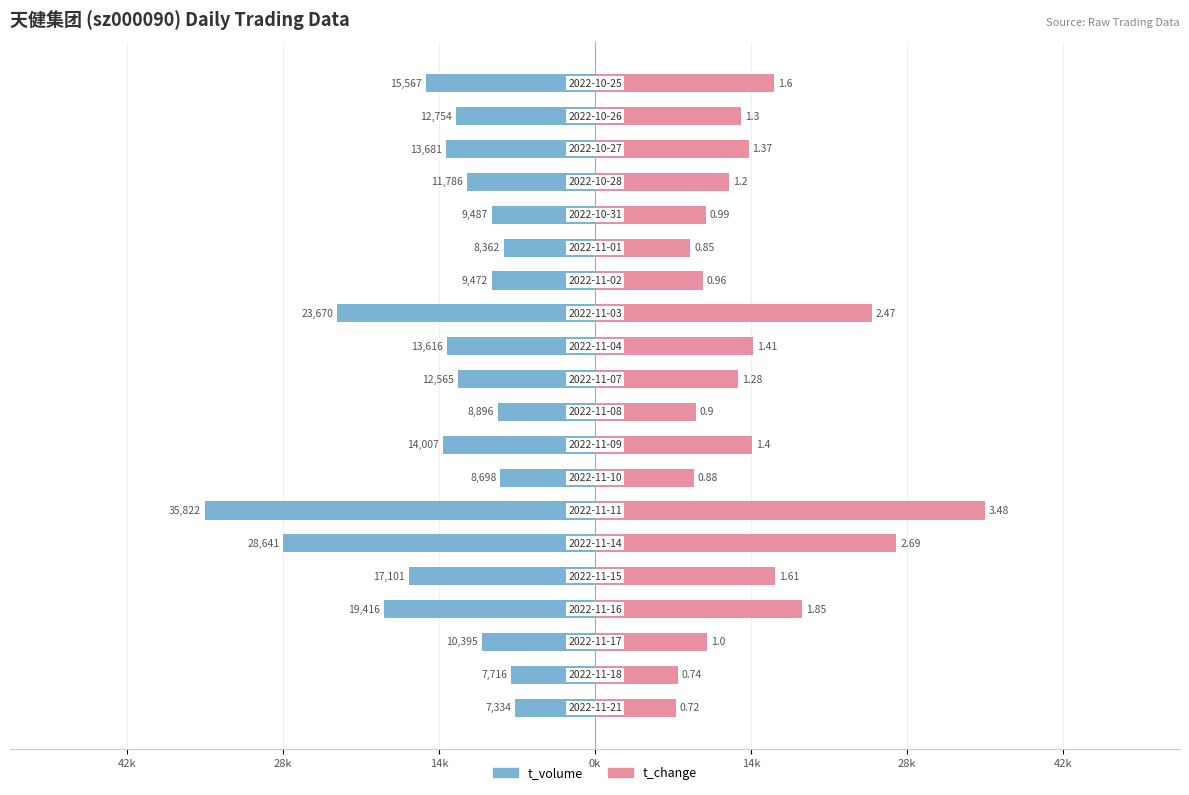

What are all the series names shown in the legend?

t_volume, t_change